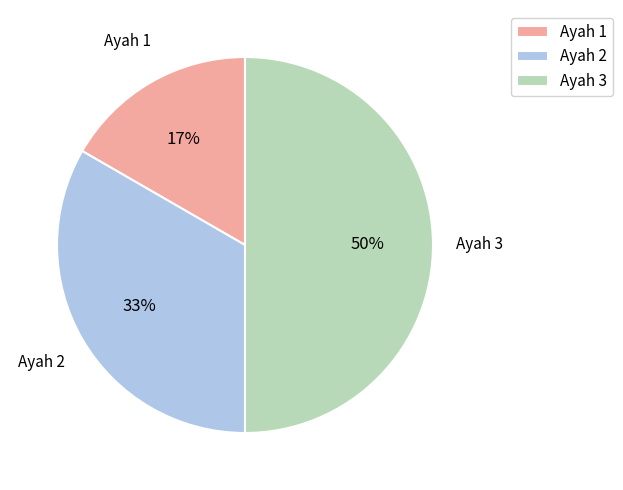

To the nearest percent, what portion does Ayah 2 represent?

33%